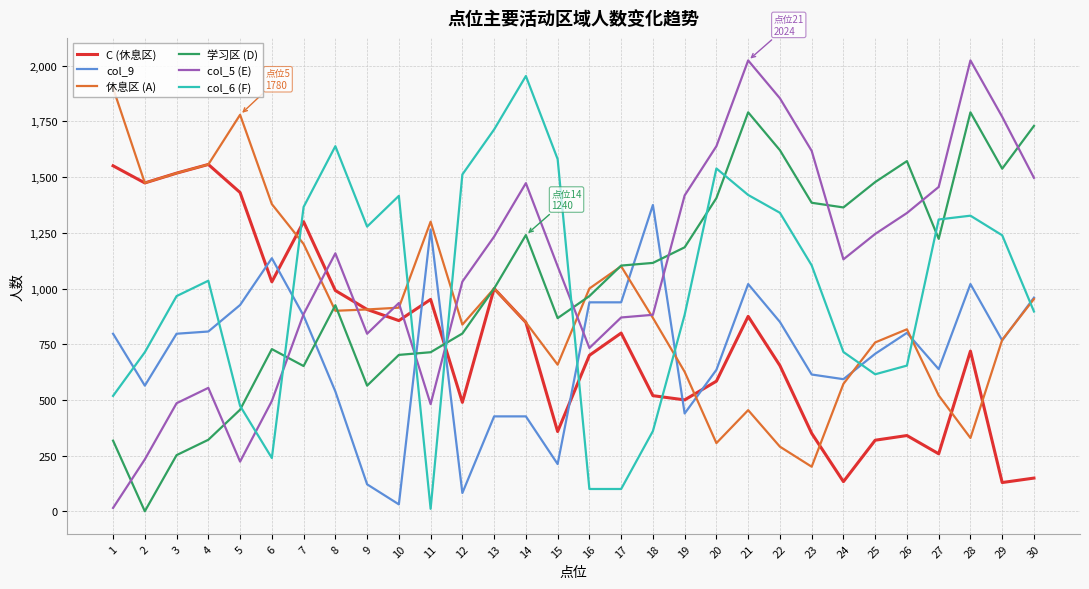

Does the chart display data point markers on the line(s)?

No